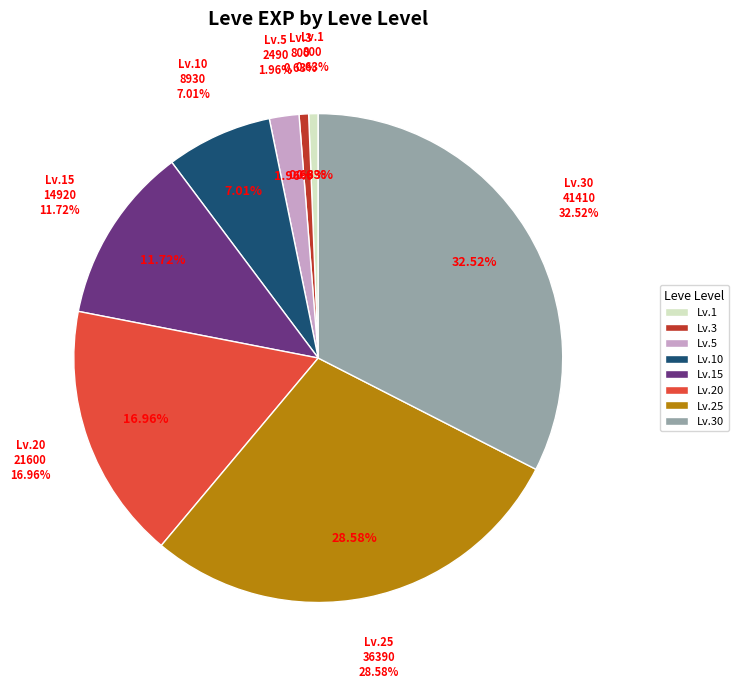

To the nearest percent, what portion does 10 represent?

7%